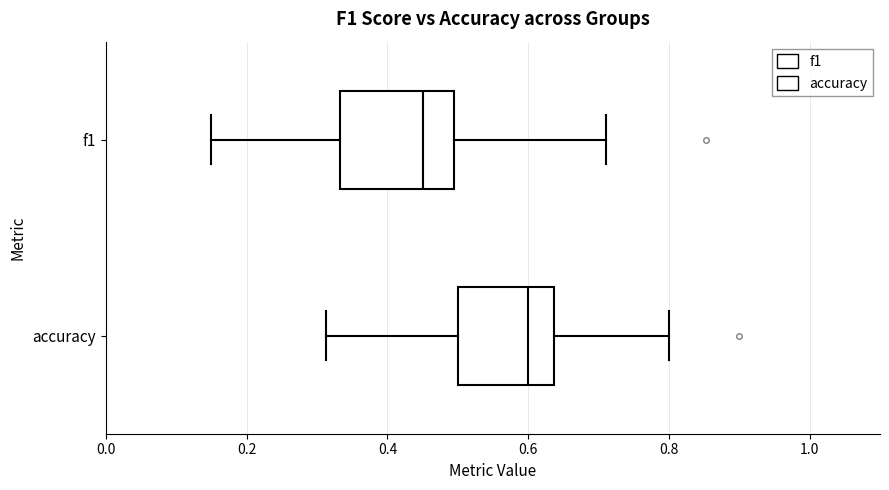

Reading bottom to top, transcribe this box plot: for each box, give where its median line is, the range the box spans, and where its two whiskers end, as read against the x-axis. The values are not printed on the chart, so give them approximately, as read against the axis.

accuracy: median 0.60, box 0.50 to 0.64, whiskers 0.32 to 0.80
f1: median 0.46, box 0.34 to 0.50, whiskers 0.14 to 0.72